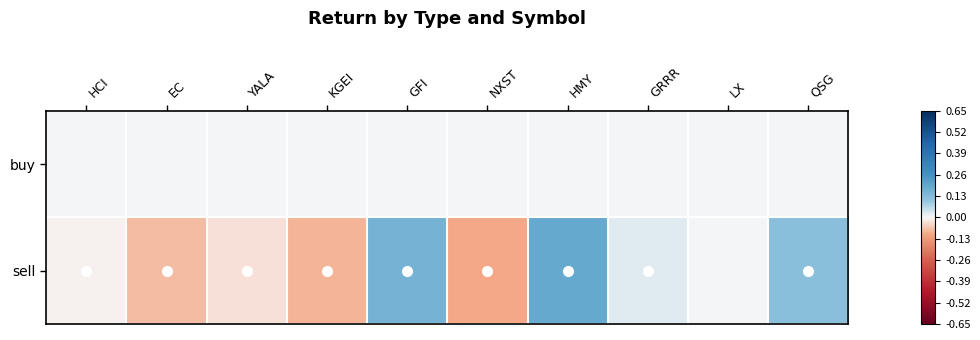

Count the number of data series in this chart.

2